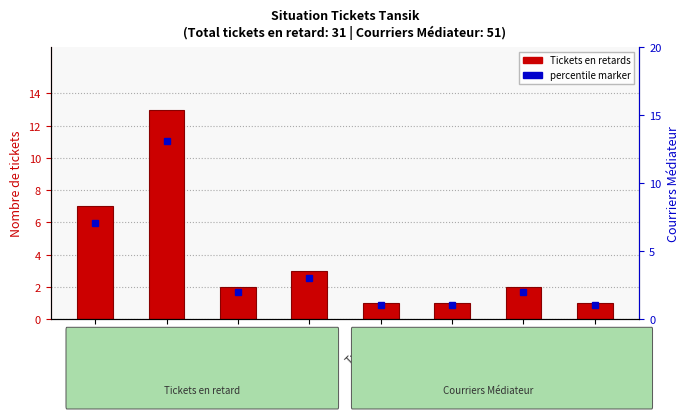

Where does the data first go above 2?

Tp